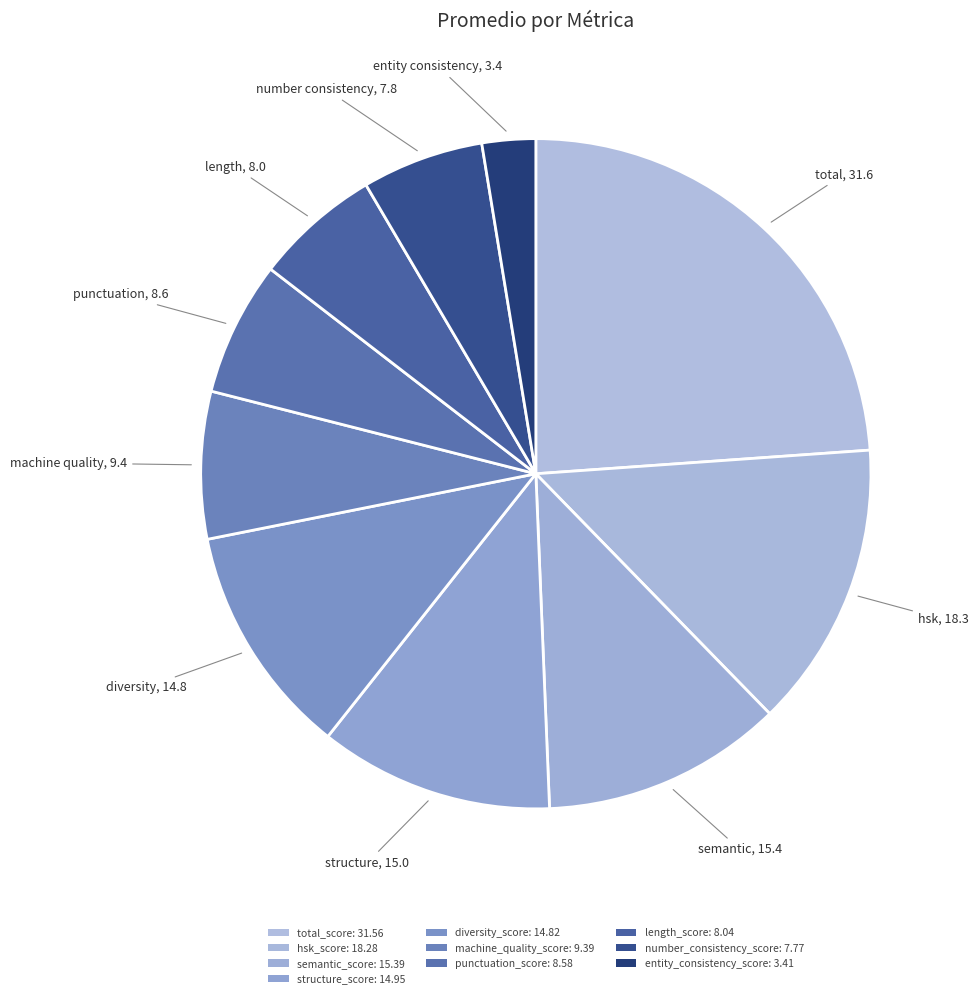

Count the number of slices in the pie.

10